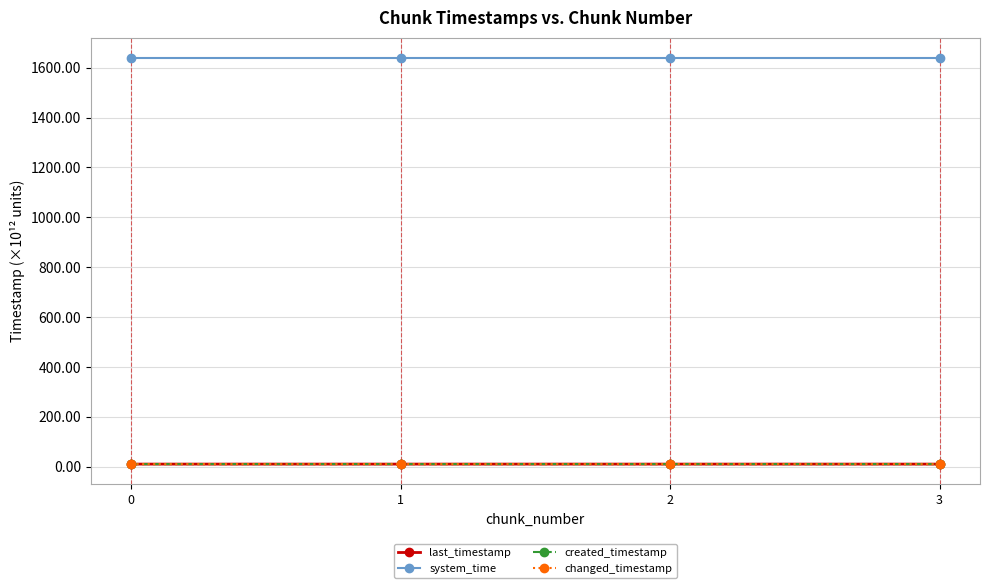

Which series has the largest total across all categories?

system_time